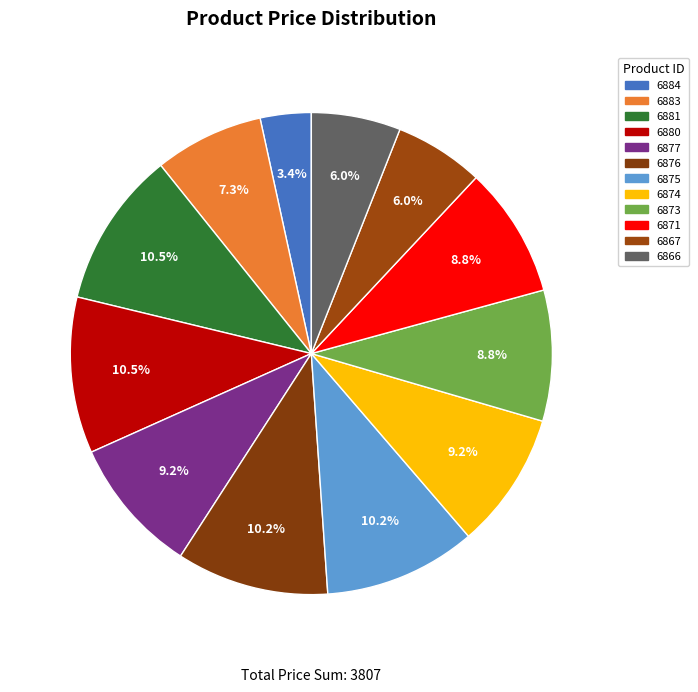

To the nearest percent, what percentage of the pie is 6884?

3%